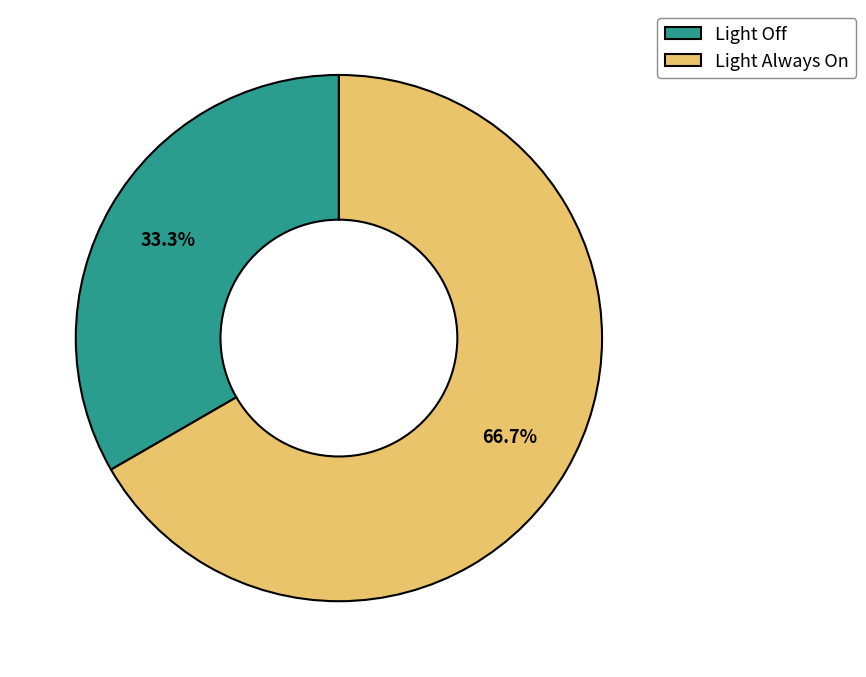

What percentage is the Light Always On slice, to the nearest percent?

67%